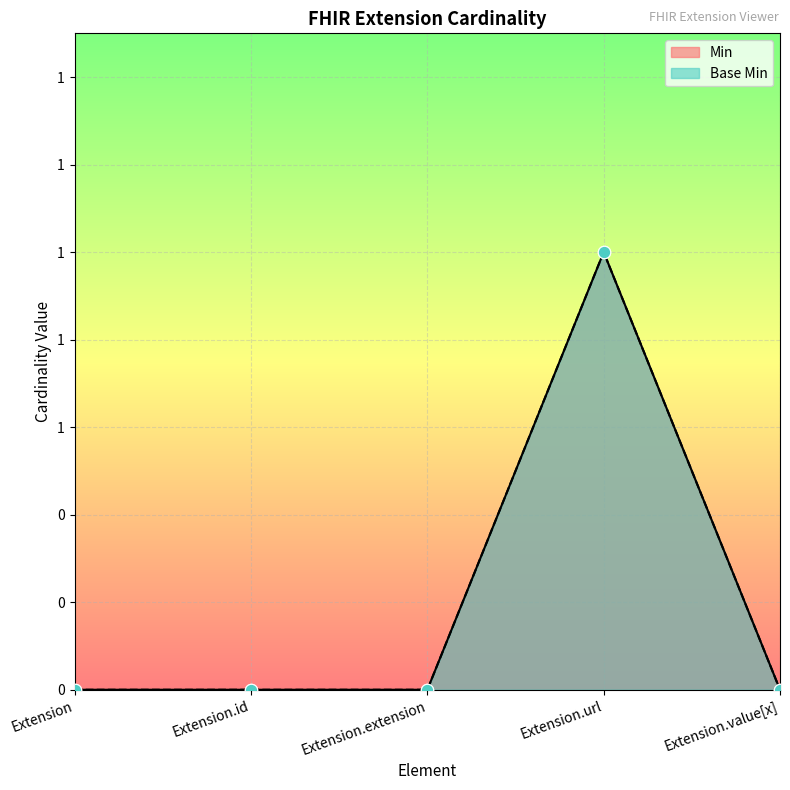

At which category is the sum across all series the highest?

Extension.url